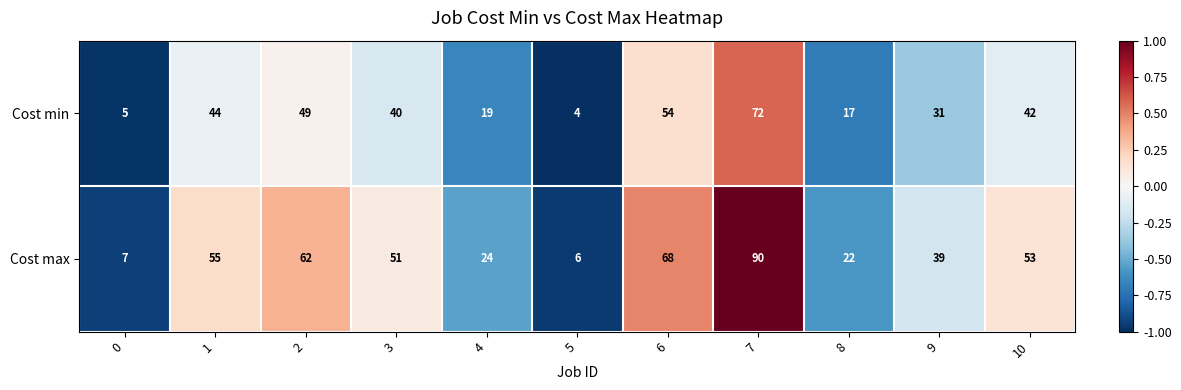

Which series has the largest total across all categories?

Cost max